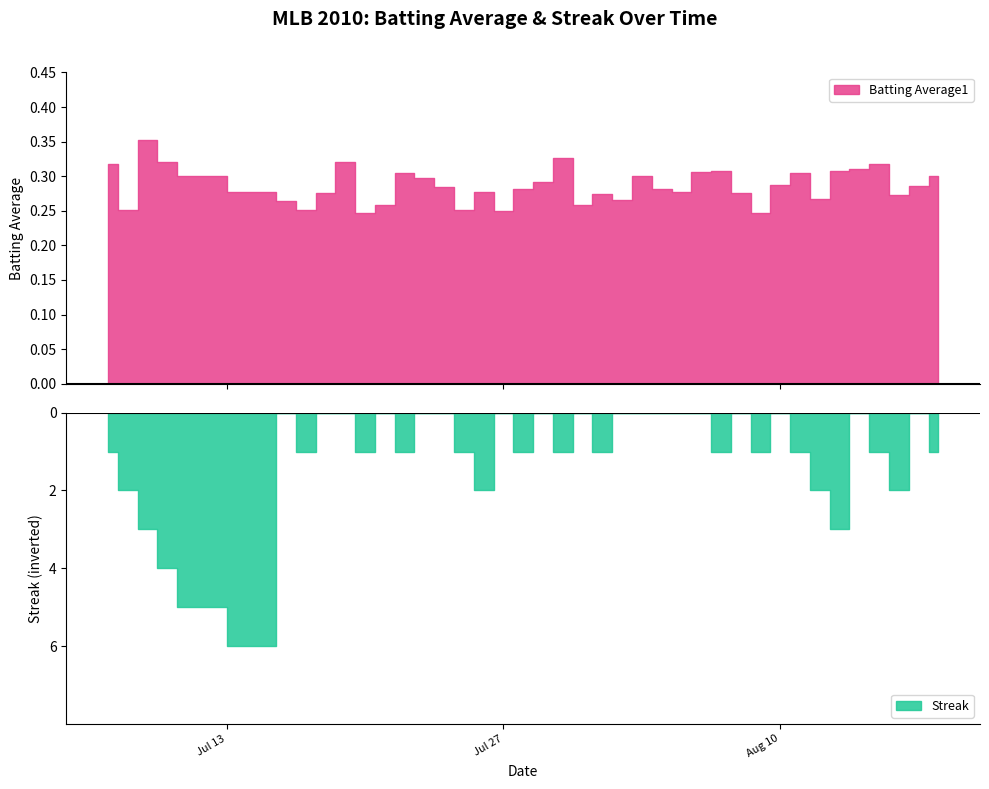

The streak series shows 2.6 at 24. True or false?

False